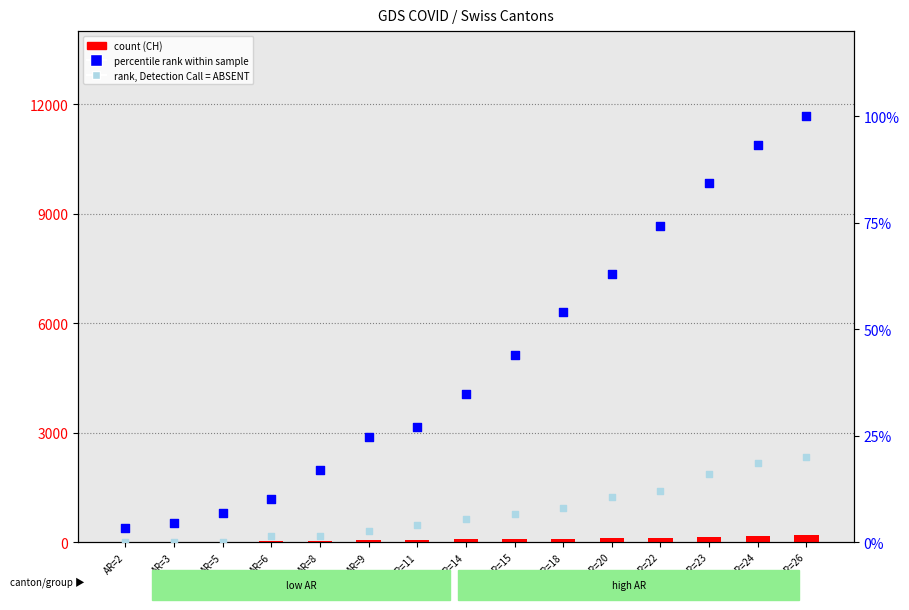

Which series contains the lowest Y value?

rank, Detection Call = ABSENT